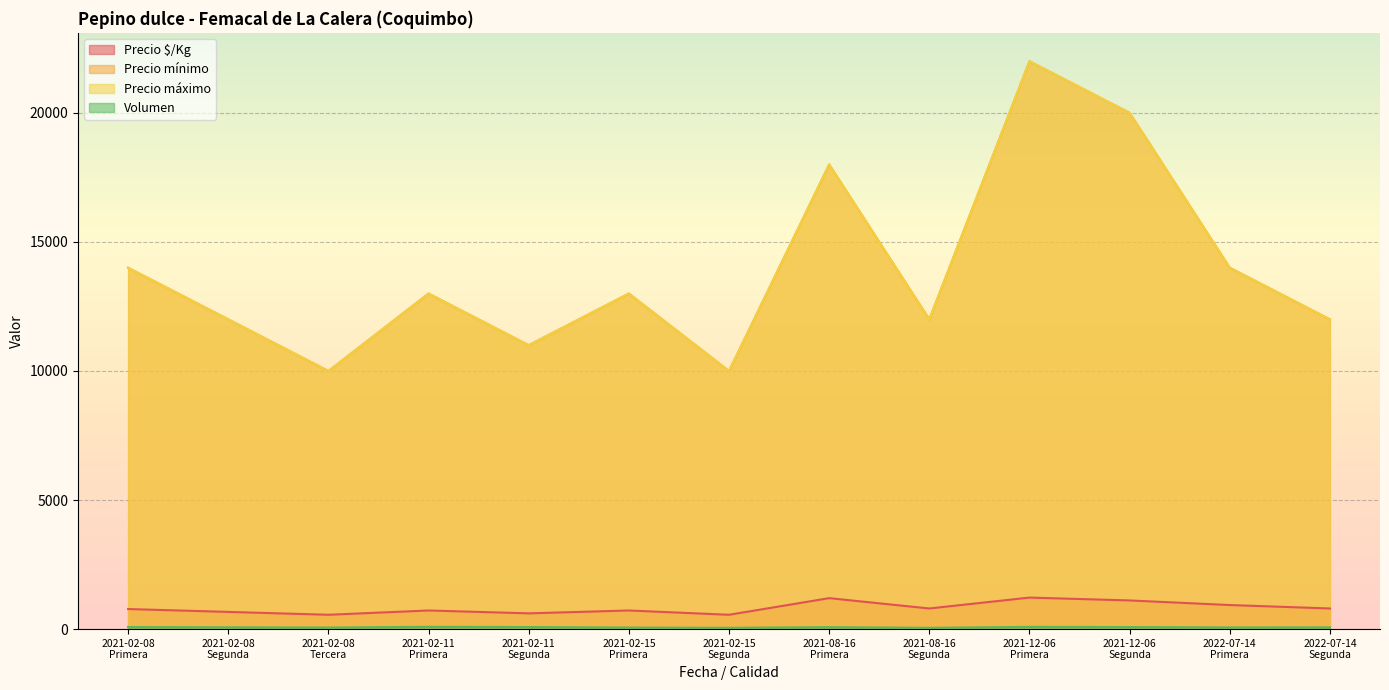

What value does the Precio $/Kg series have at 2021-02-08
Segunda?

667